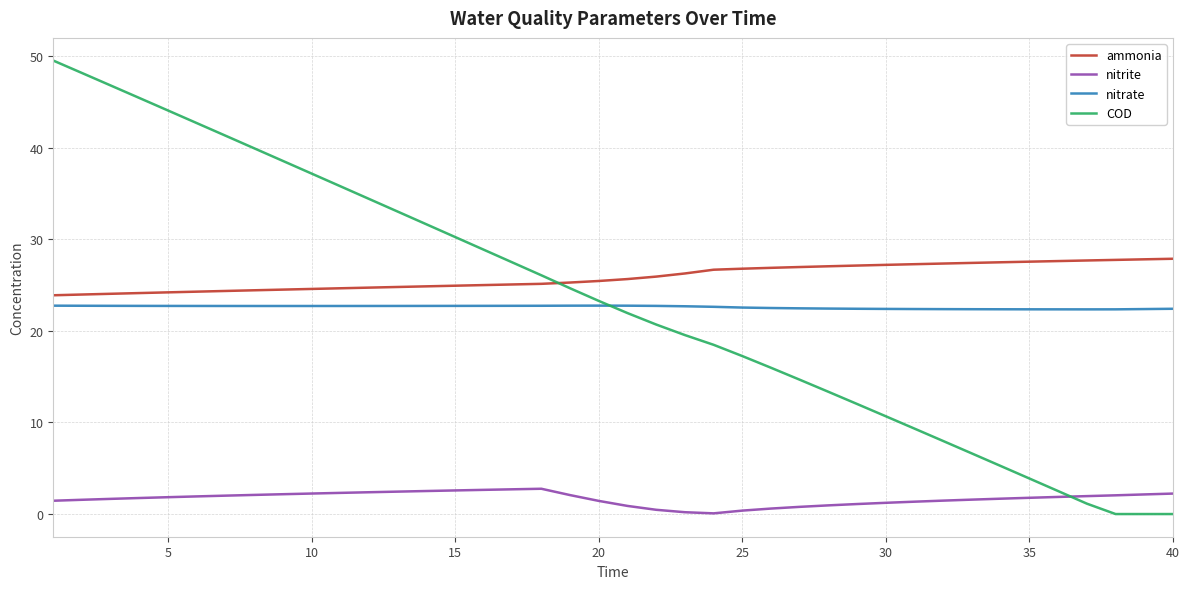

Which series has the largest total across all categories?

ammonia